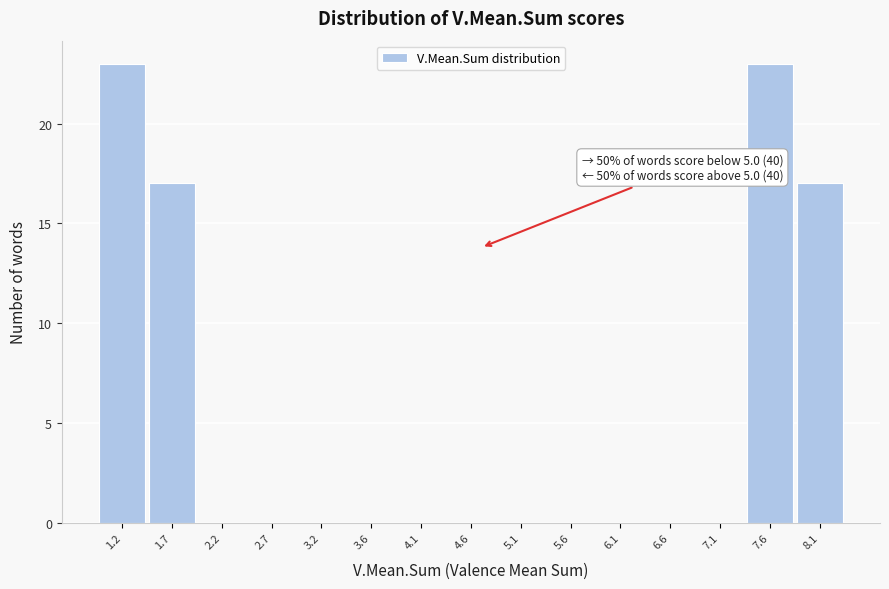

Reading left to right, transcribe all the data shown in this chart.

1.2=23	1.7=17	2.2=0	2.7=0	3.2=0	3.6=0	4.1=0	4.6=0	5.1=0	5.6=0	6.1=0	6.6=0	7.1=0	7.6=23	8.1=17